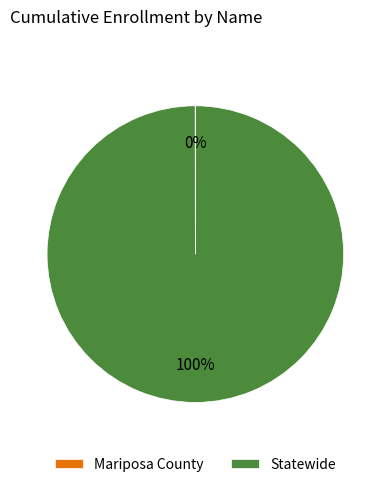

To the nearest percent, what percentage of the pie is Statewide?

100%